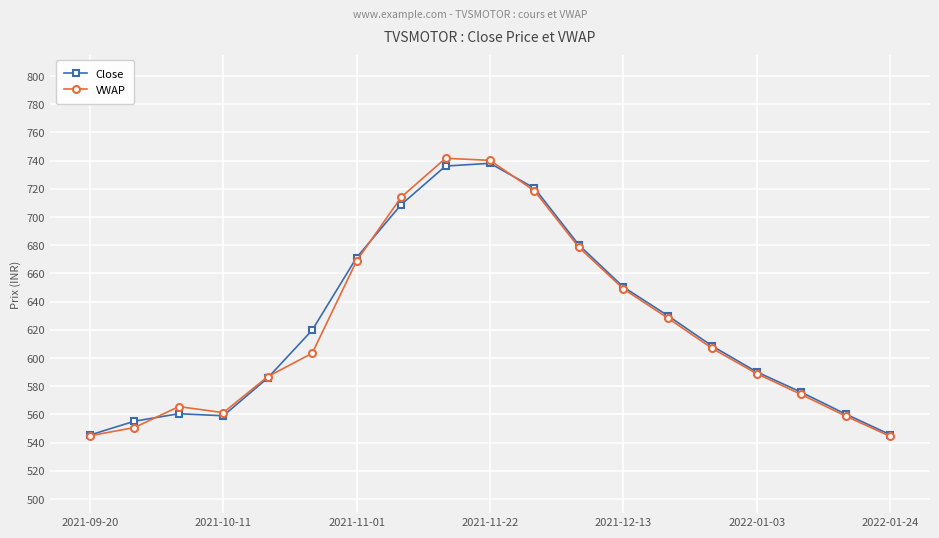

What is the sum of all Close values?

11841.9